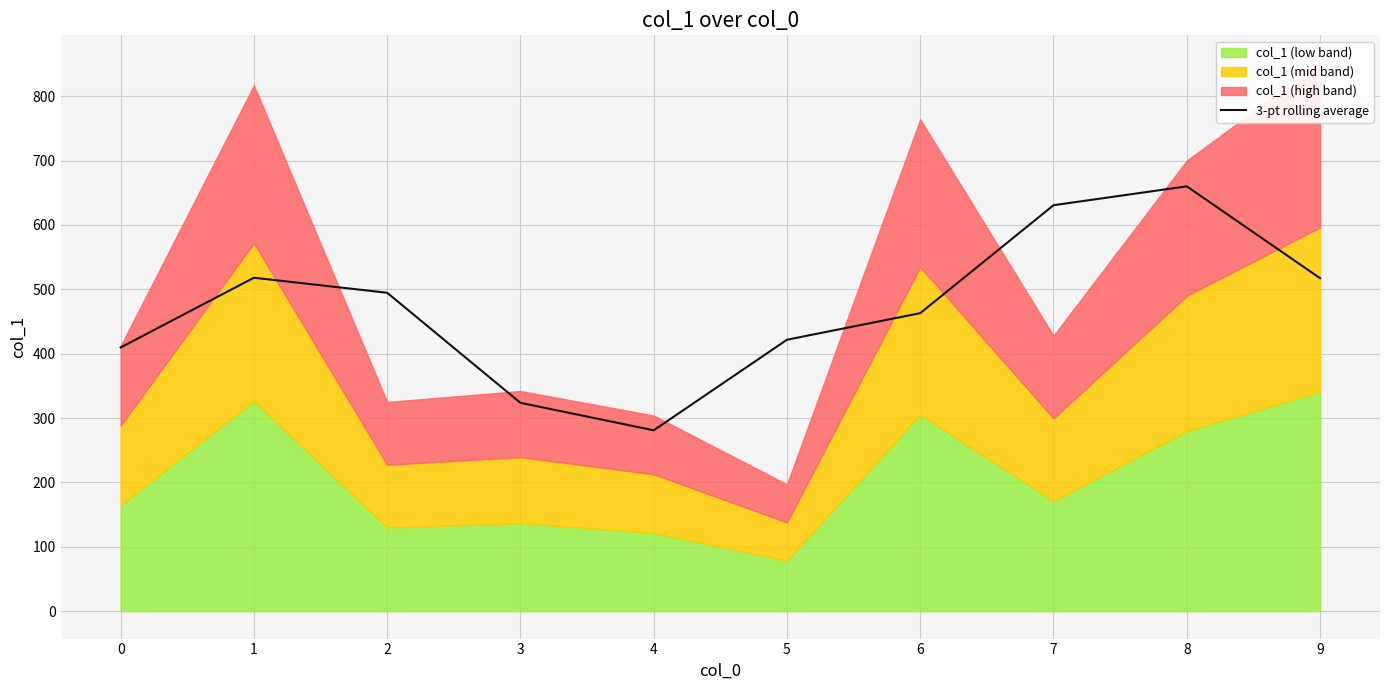

Which label corresponds to the largest value in the chart?

8